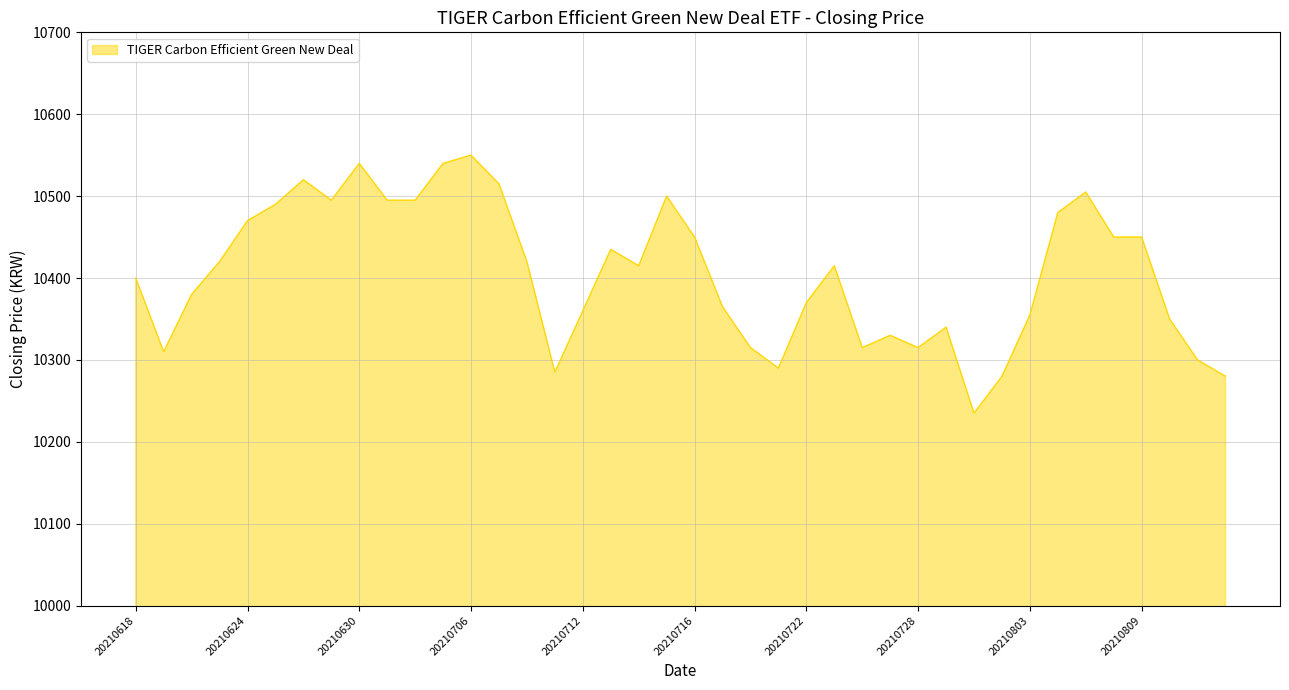

What is the greatest value displayed?

10550